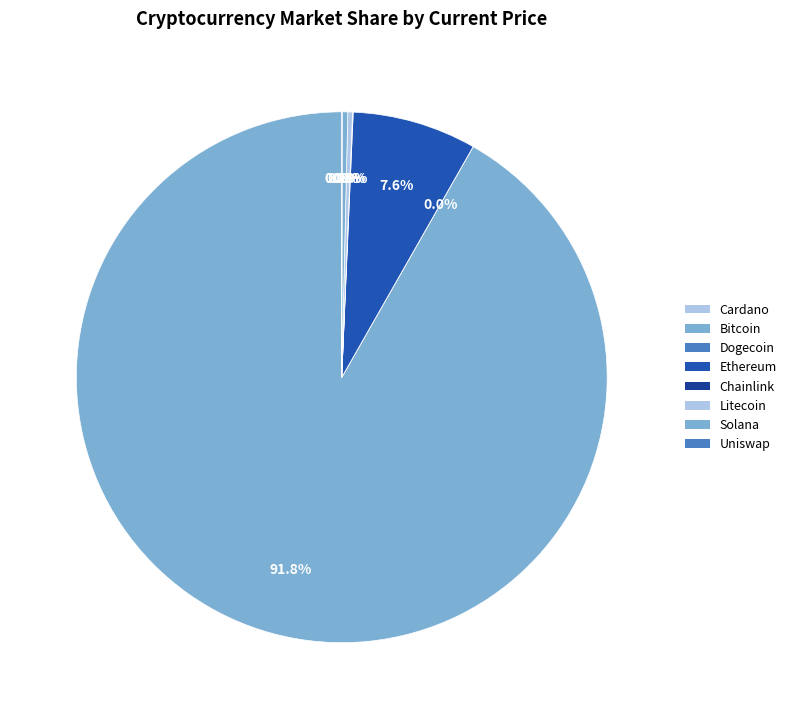

Which slice is the smallest?

doge